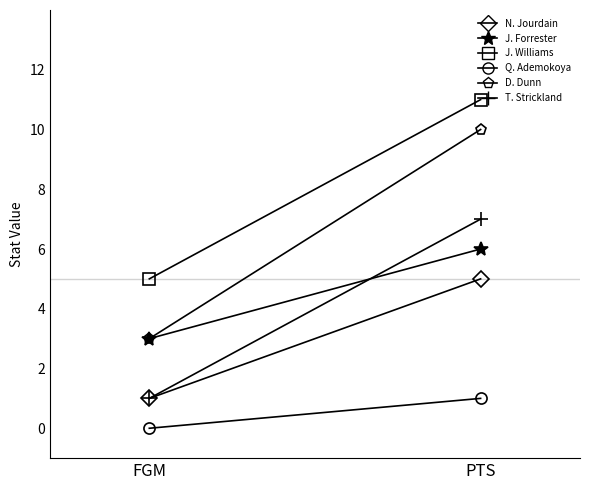

Which series changed the most between FGM and PTS?

D. Dunn